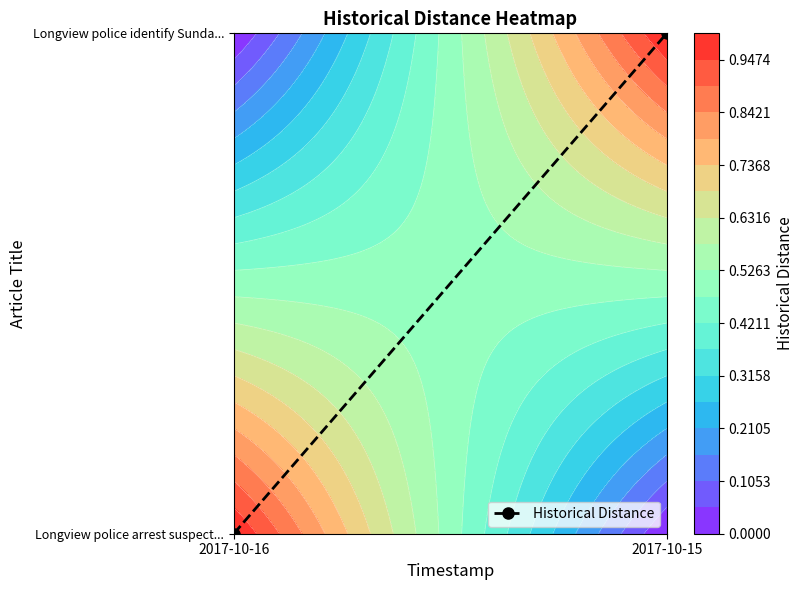

What is the sum of all values?

1